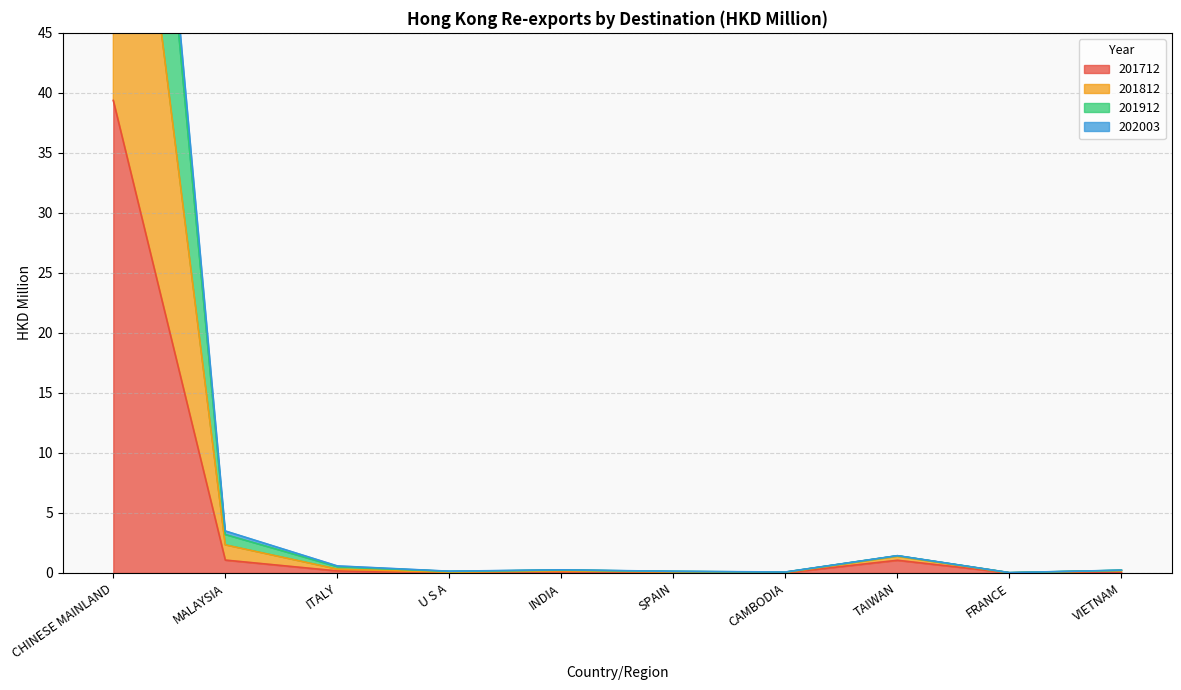

What is the greatest value displayed?

106.9